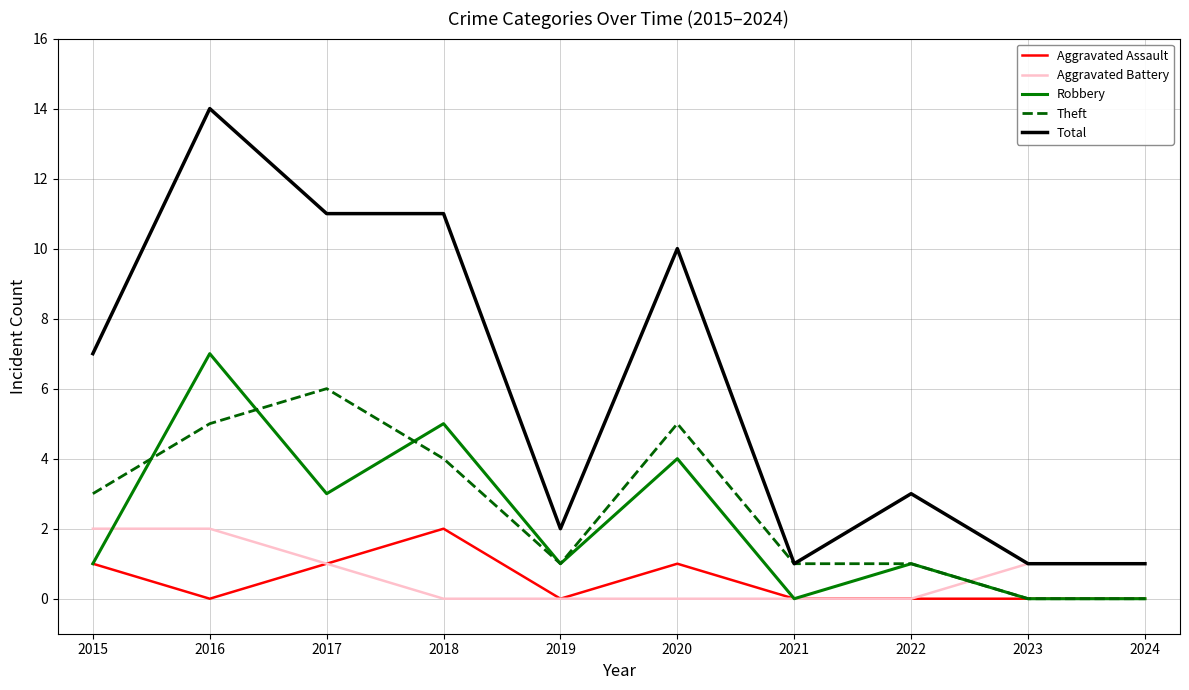

What is the greatest value displayed?

14